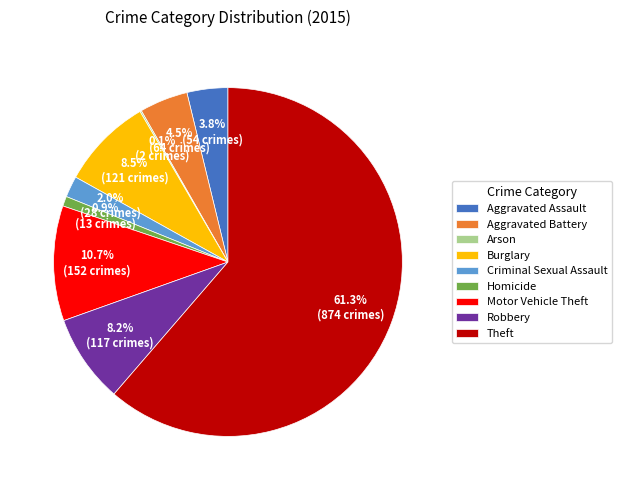

What percentage do Motor Vehicle Theft and Aggravated Assault together represent?

14.5%